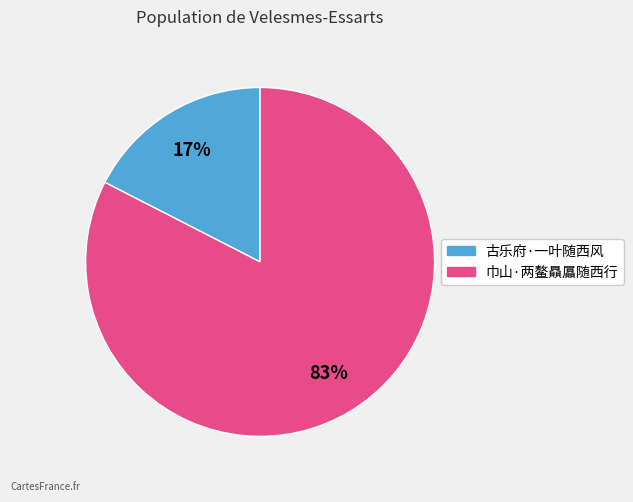

Which slice is the smallest?

古乐府·一叶随西风